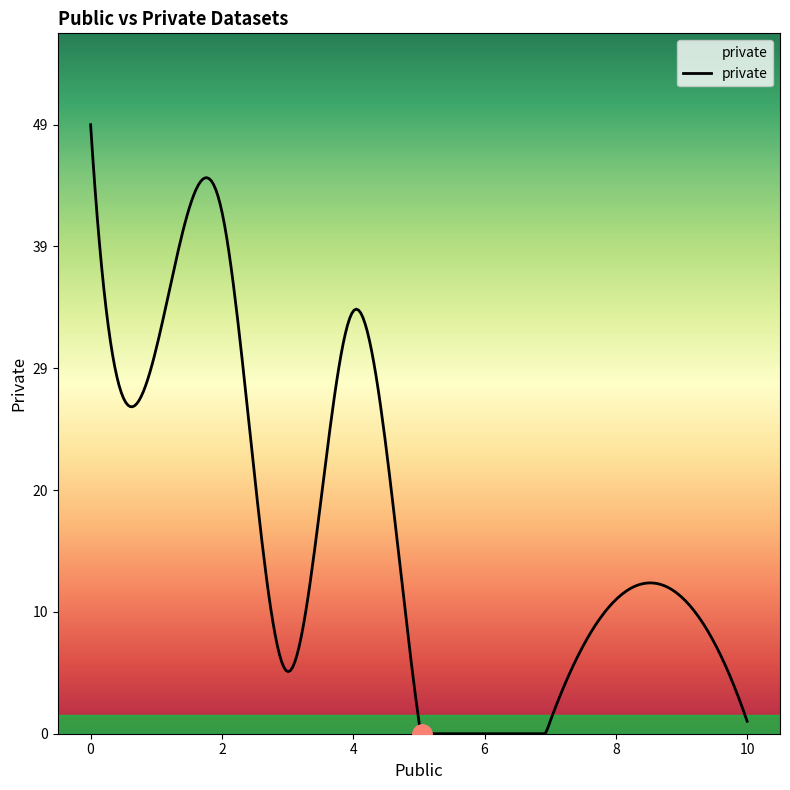

What is the greatest value displayed?

49.0